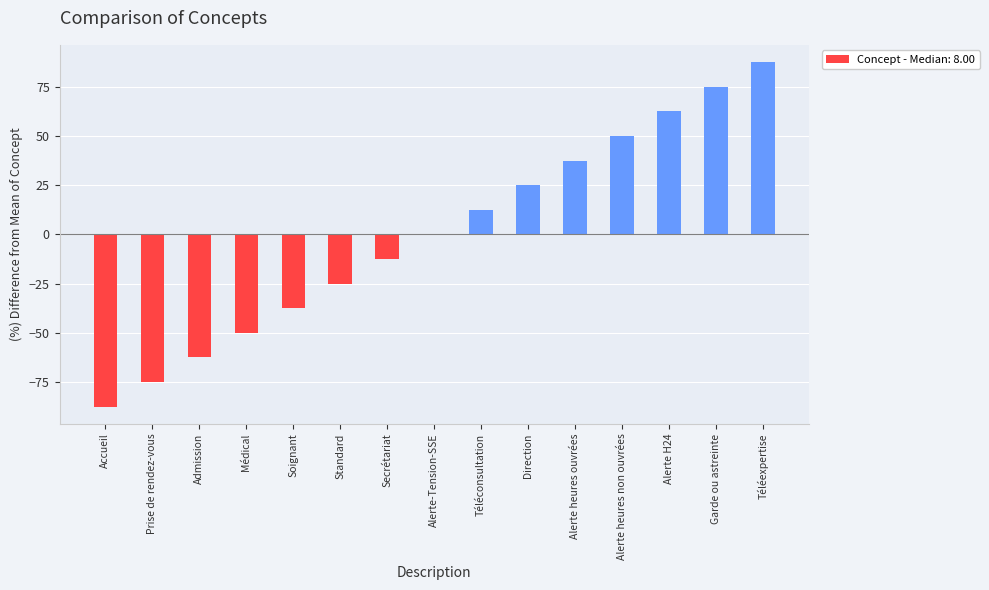

True or false: the data shows 12.5 at Téléconsultation.

True